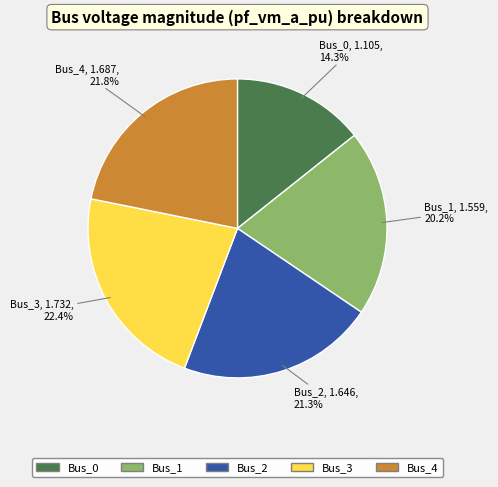

How many segments does this pie chart have?

5